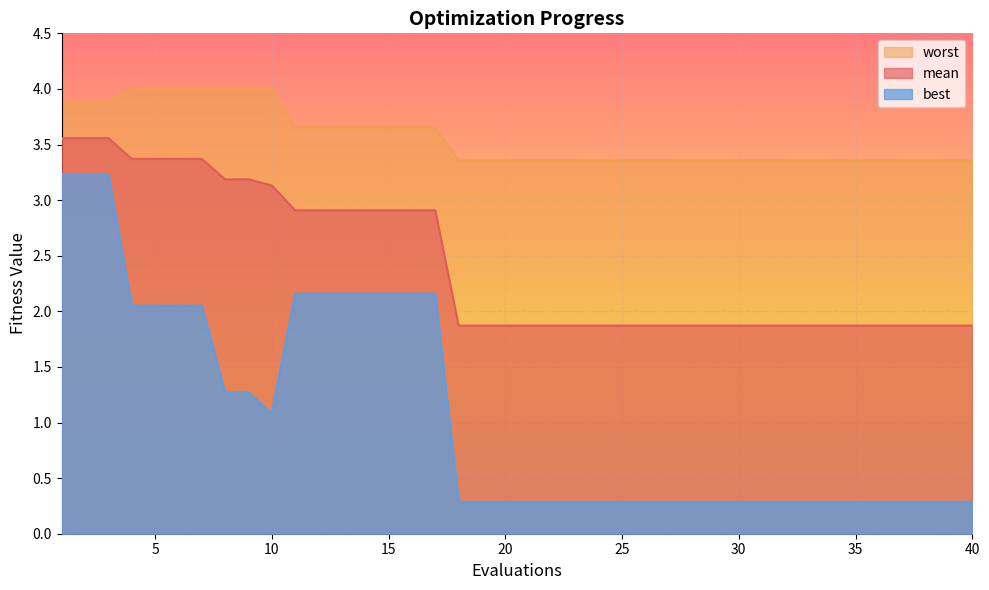

True or false: worst and mean cross at least once.

False